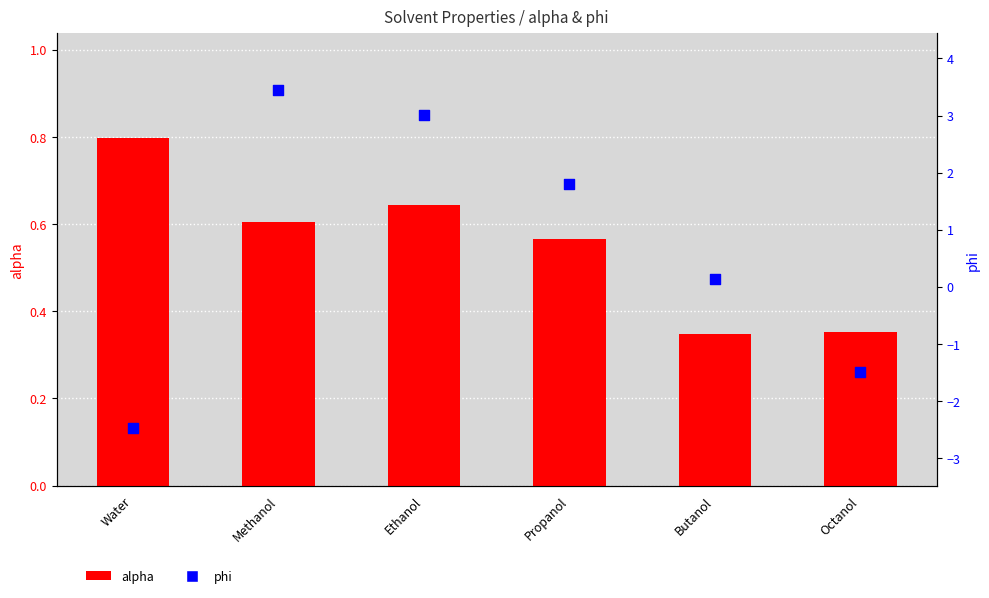

At how many categories does at least one series exceed -1?

6